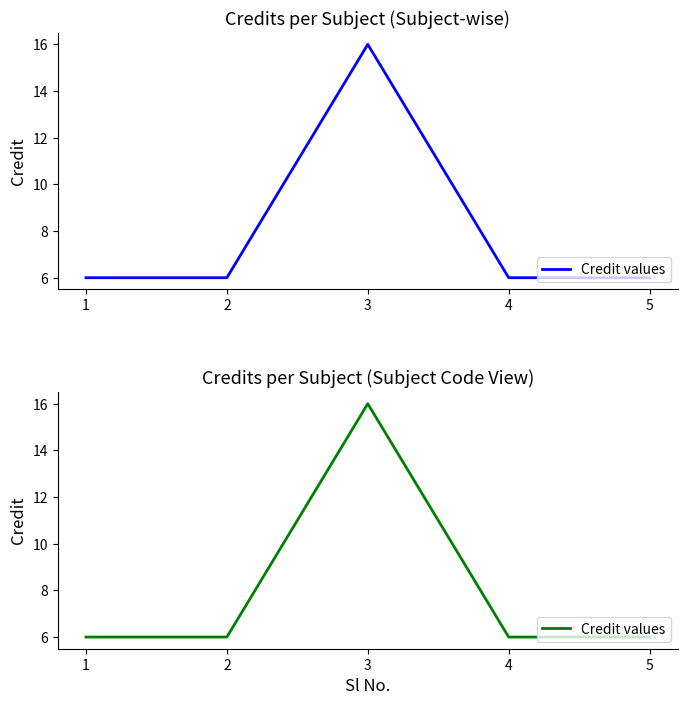

How many lines are shown in the chart?

1